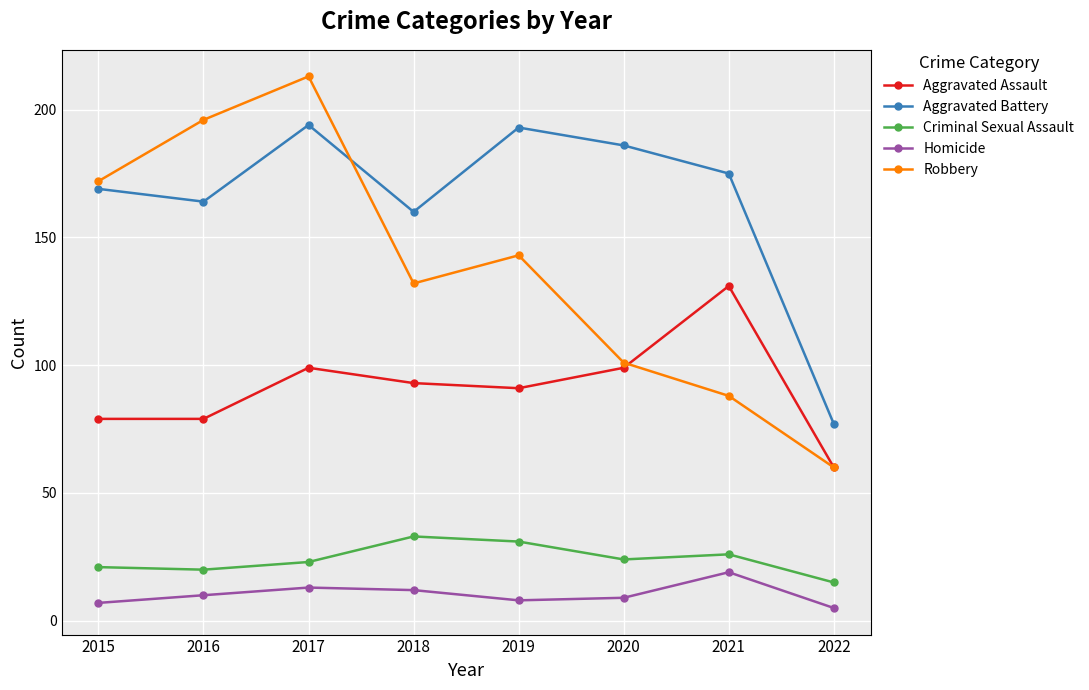

Which series has the widest spread of values?

Robbery